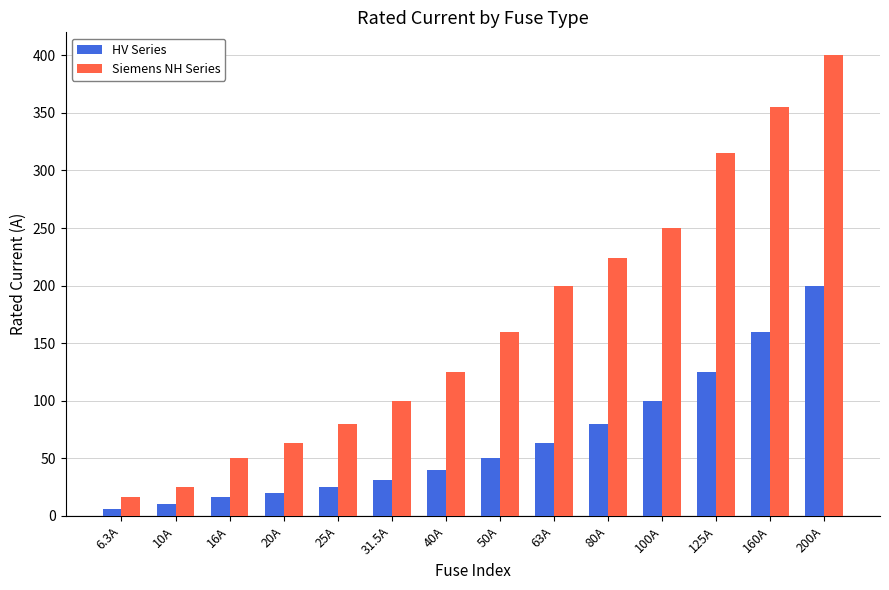

Are the bars grouped side by side (vs. stacked)?

Yes